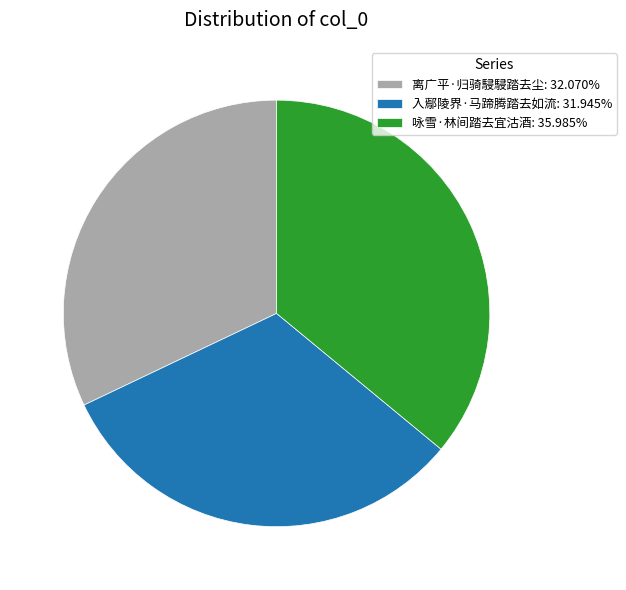

Does 咏雪·林间踏去宜沽酒 account for over 50% of the chart?

No